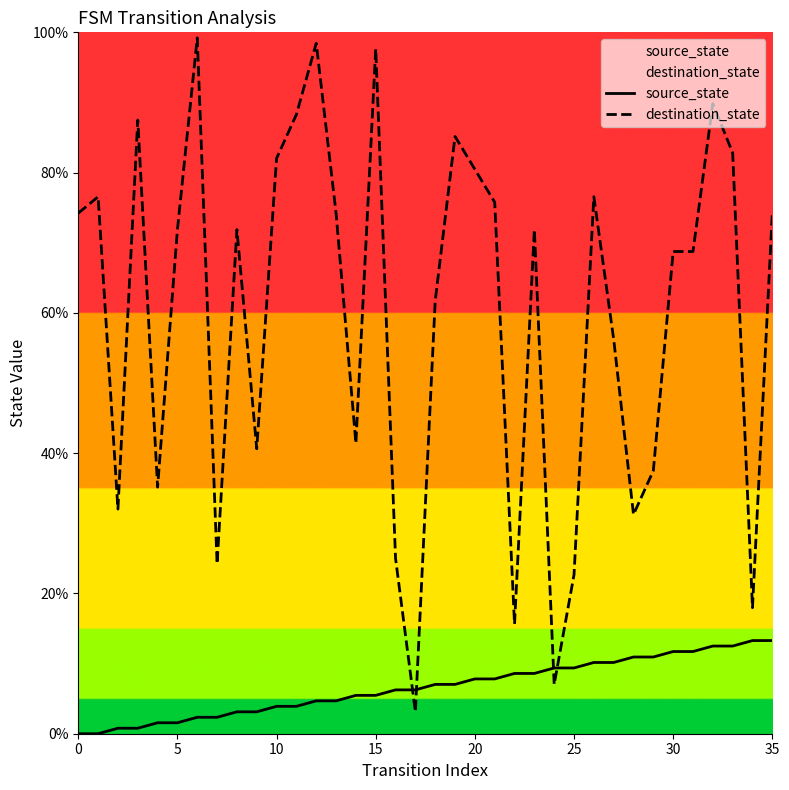

The value of destination_state at 5 is 71.9. True or false?

True